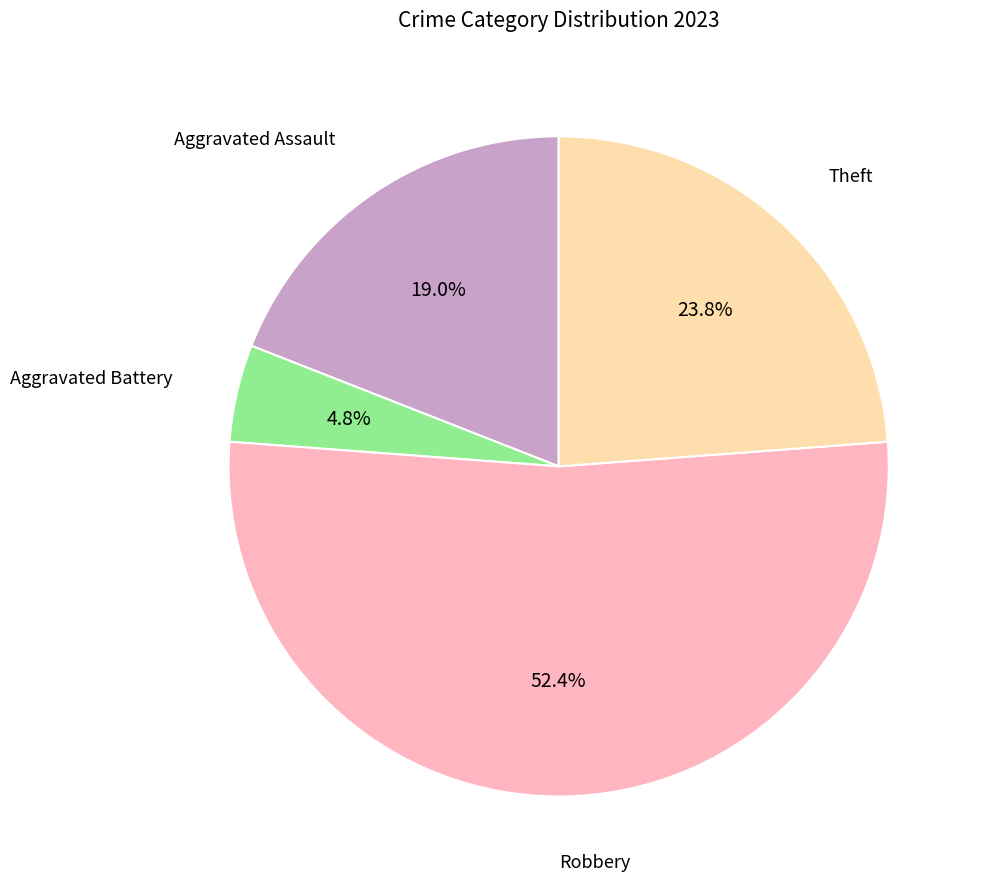

Does any single category account for the majority?

Yes